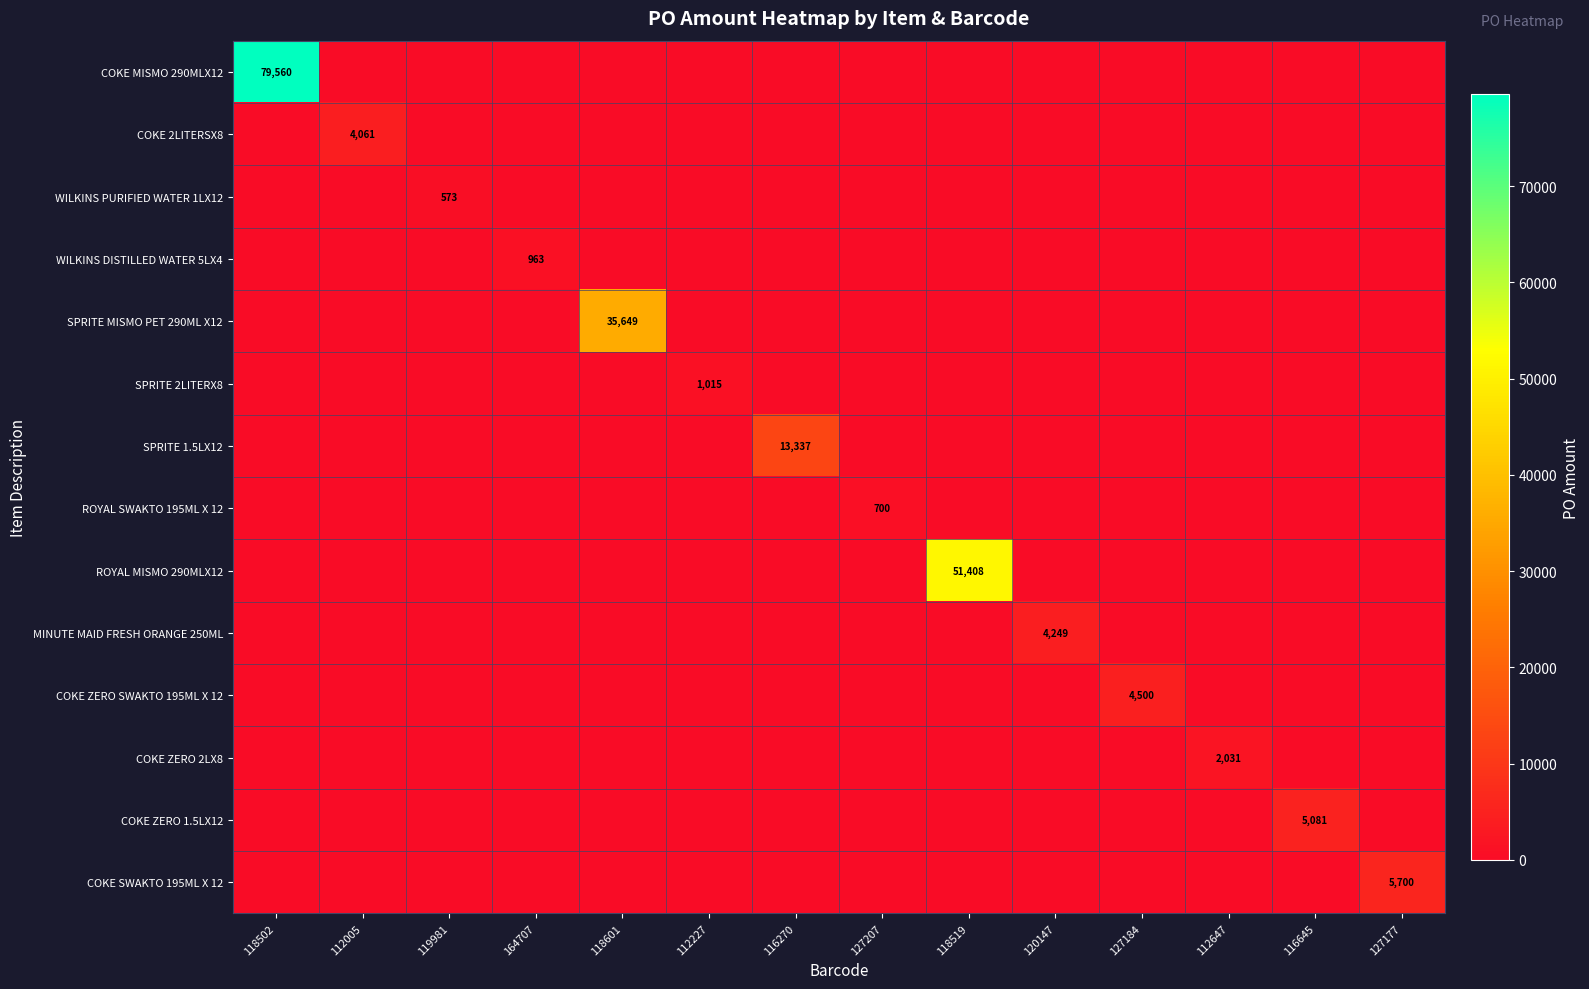

What is the highest value of the ROYAL SWAKTO 195ML X 12 series?

700.0